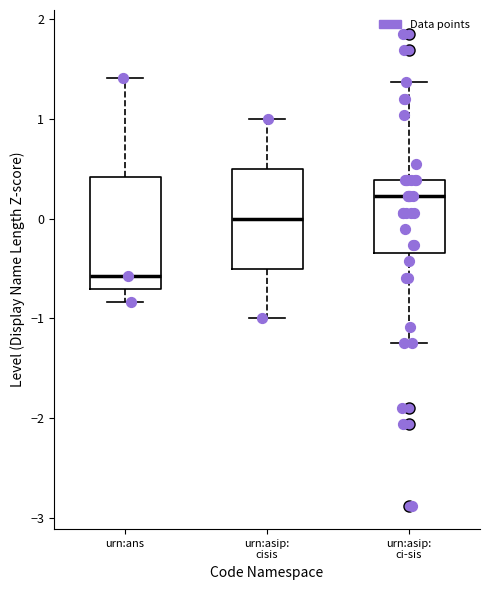

Reading left to right, read every box against the y-axis: the position of its median line, the range the box covers, and the ends of its whiskers. The values are not printed on the chart, so give them approximately, as read against the axis.

urn:ans: median -0.6, box -0.7 to 0.4, whiskers -0.8 to 1.4
urn:asip: cisis: median 0.0, box -0.5 to 0.5, whiskers -1.0 to 1.0
urn:asip: ci-sis: median 0.2, box -0.3 to 0.4, whiskers -1.2 to 1.4